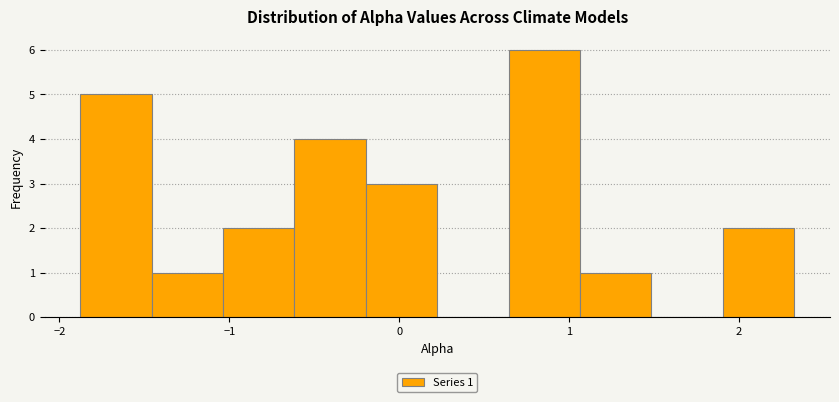

Which range on the x-axis has the tallest bar?

0.6 to 1.1